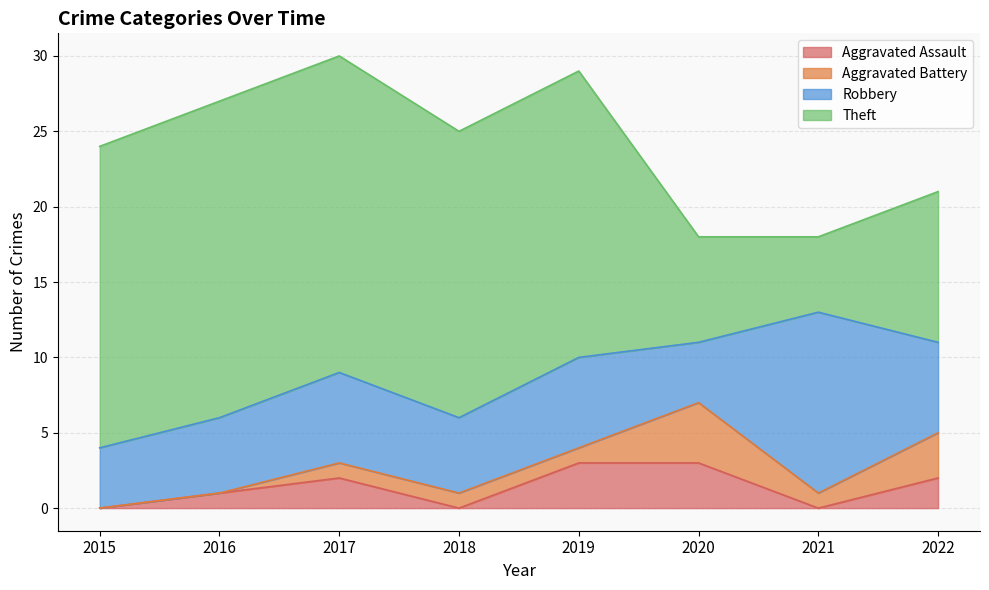

What is the difference between the Theft values at 2022 and 2017?

11